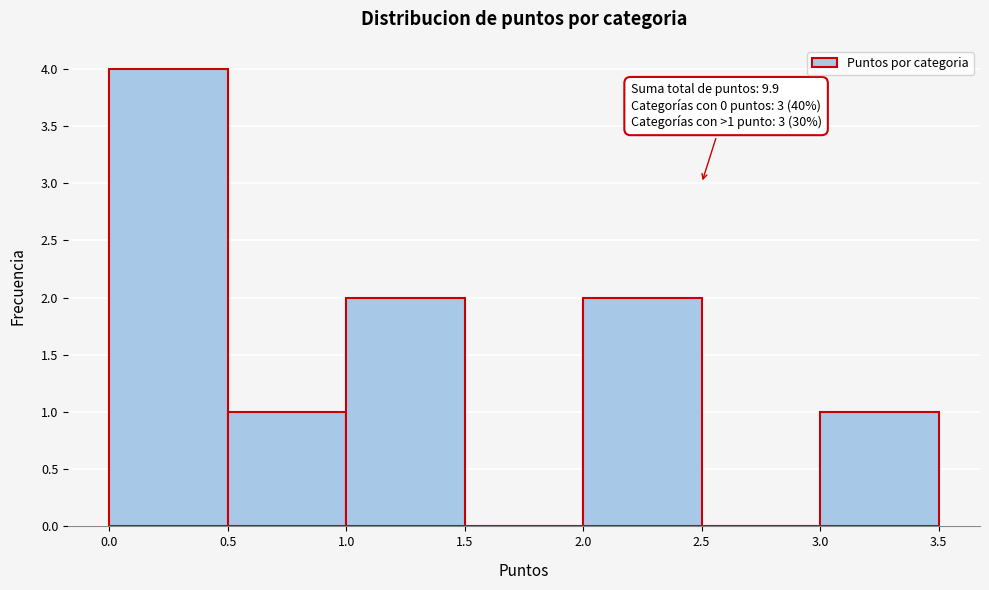

Which range on the x-axis has the tallest bar?

0.0 to 0.5